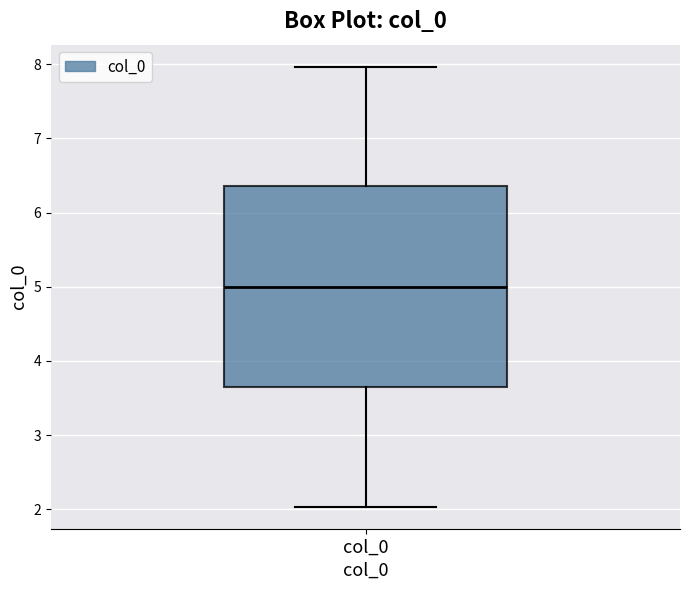

Where is the lower edge of the box for col_0 on the y-axis? The values are not printed on the chart, so give them approximately, as read against the axis.

3.6